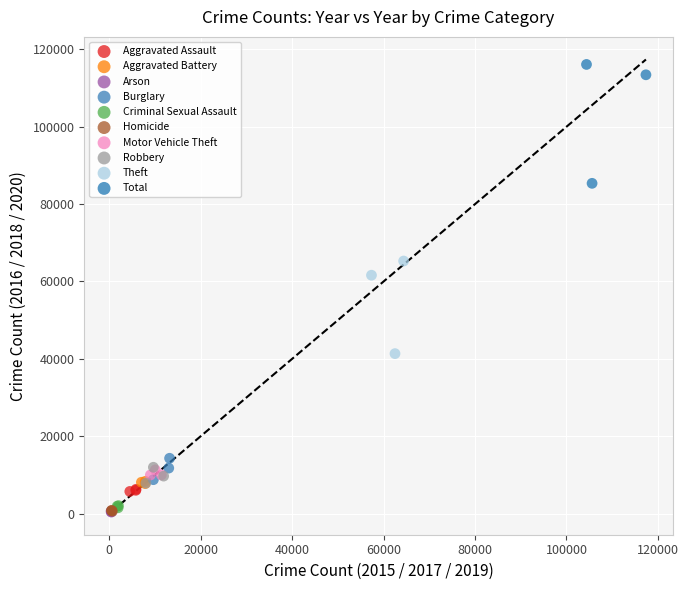

Which series has the largest Y range (max minus min)?

Total